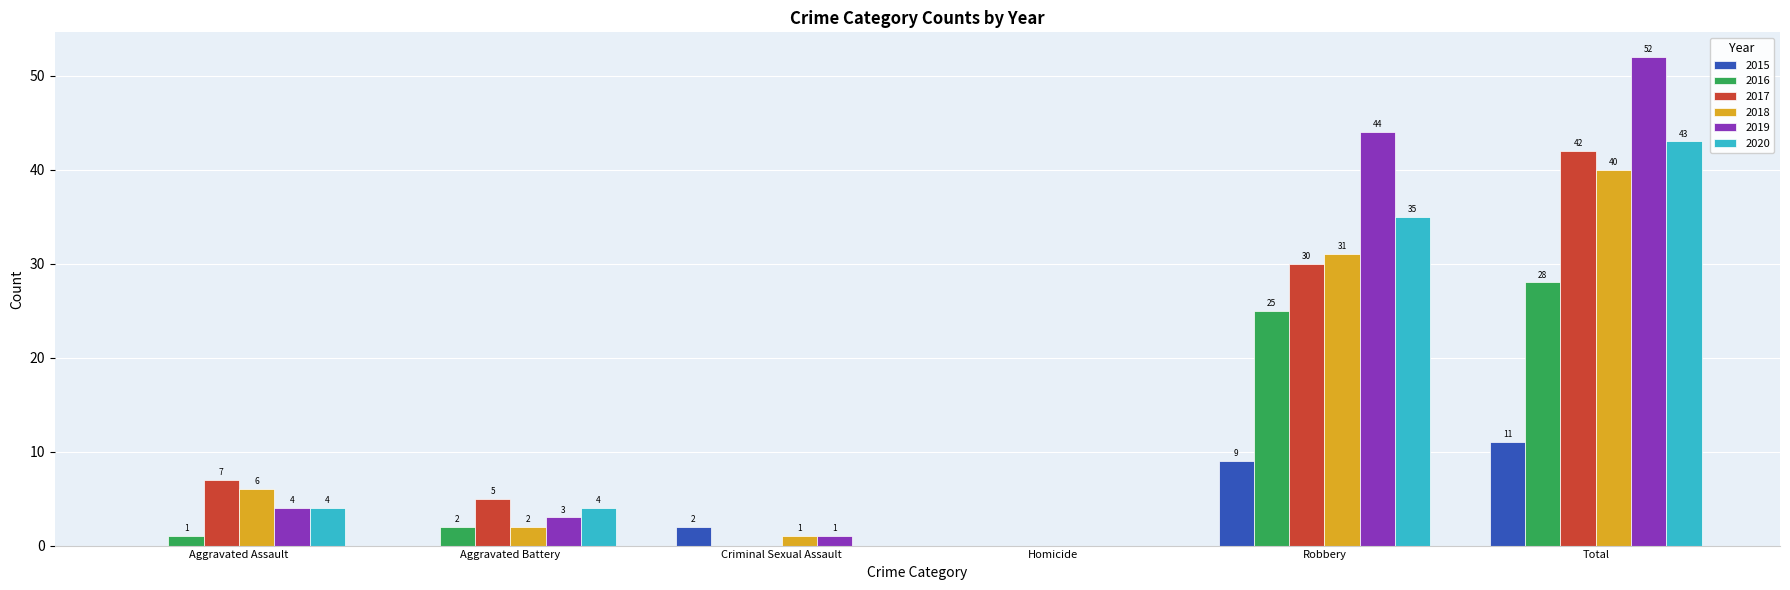

At which category is the sum across all series the highest?

Total